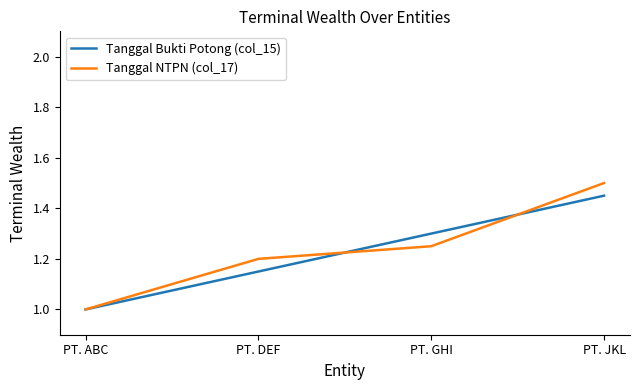

The value of Tanggal Bukti Potong (col_15) at PT. JKL is 0.8. True or false?

False